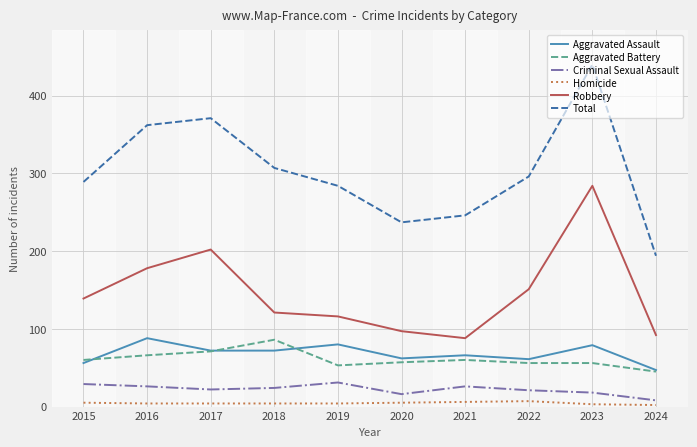

Which series has the largest range (max minus min)?

Total